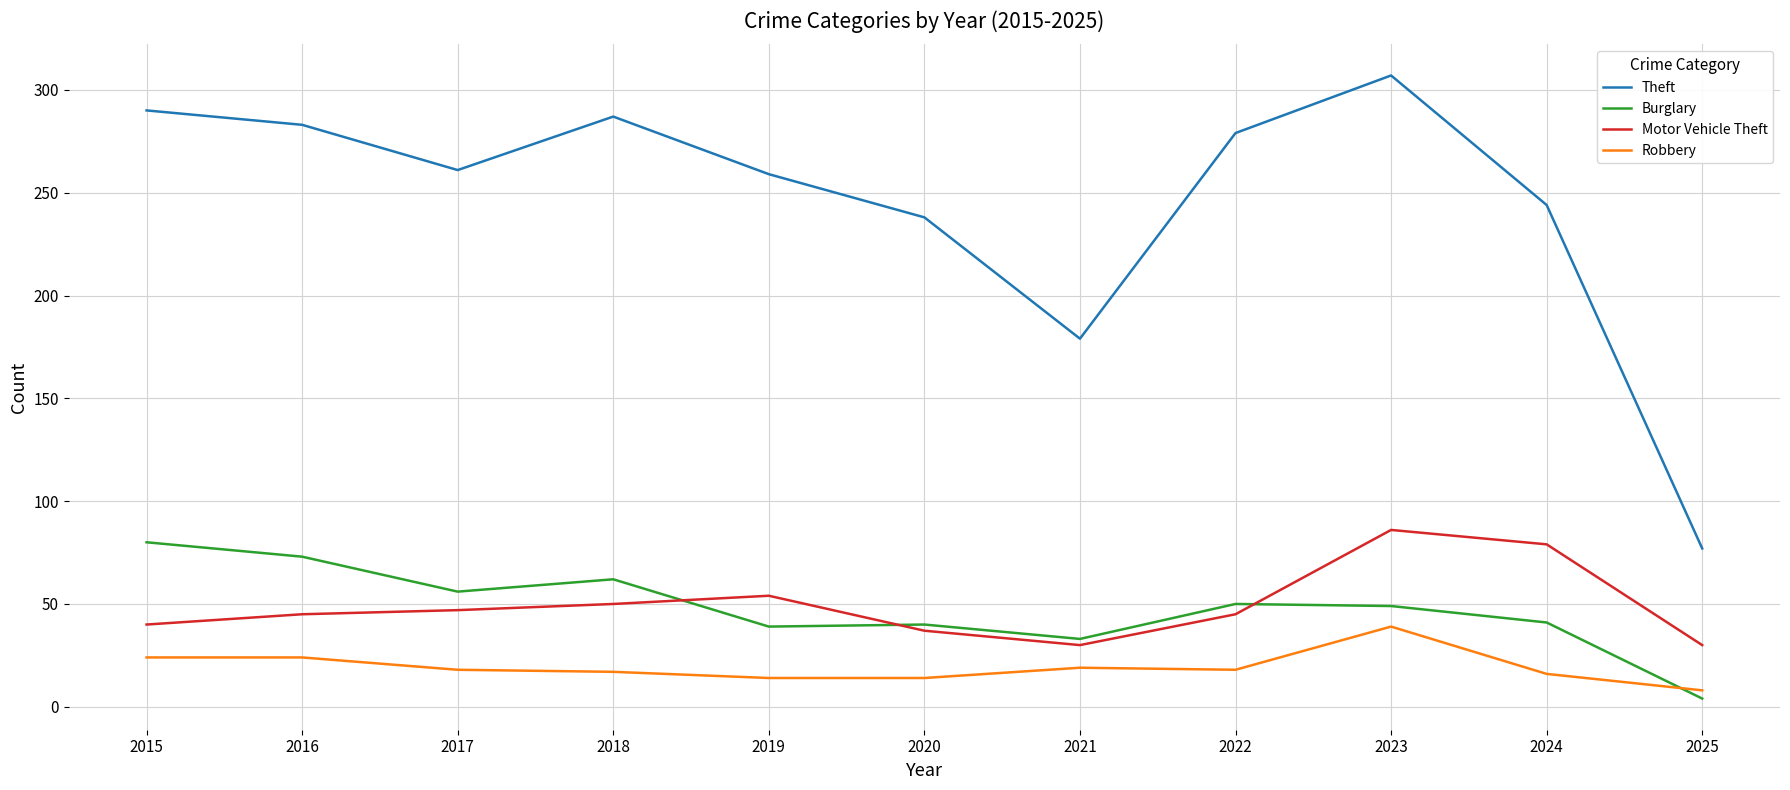

What are all the series names shown in the legend?

Theft, Burglary, Motor Vehicle Theft, Robbery